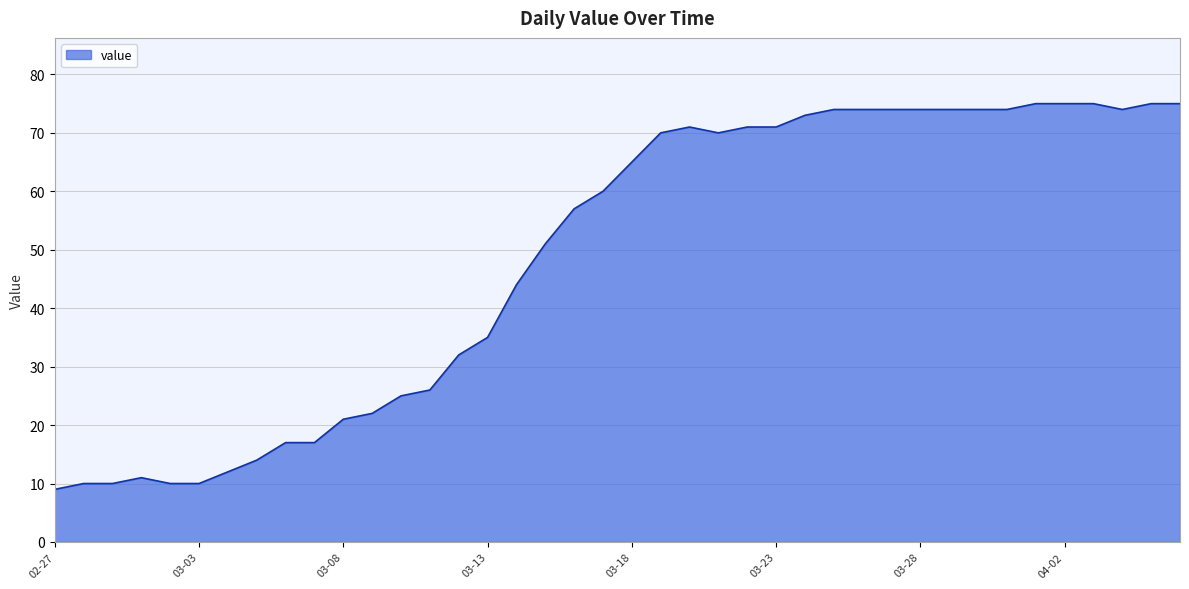

What is the greatest value displayed?

75